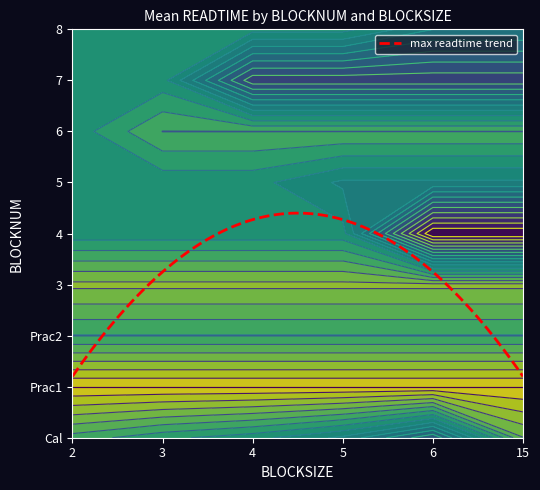

What is the sum of all Cal values?

24.0